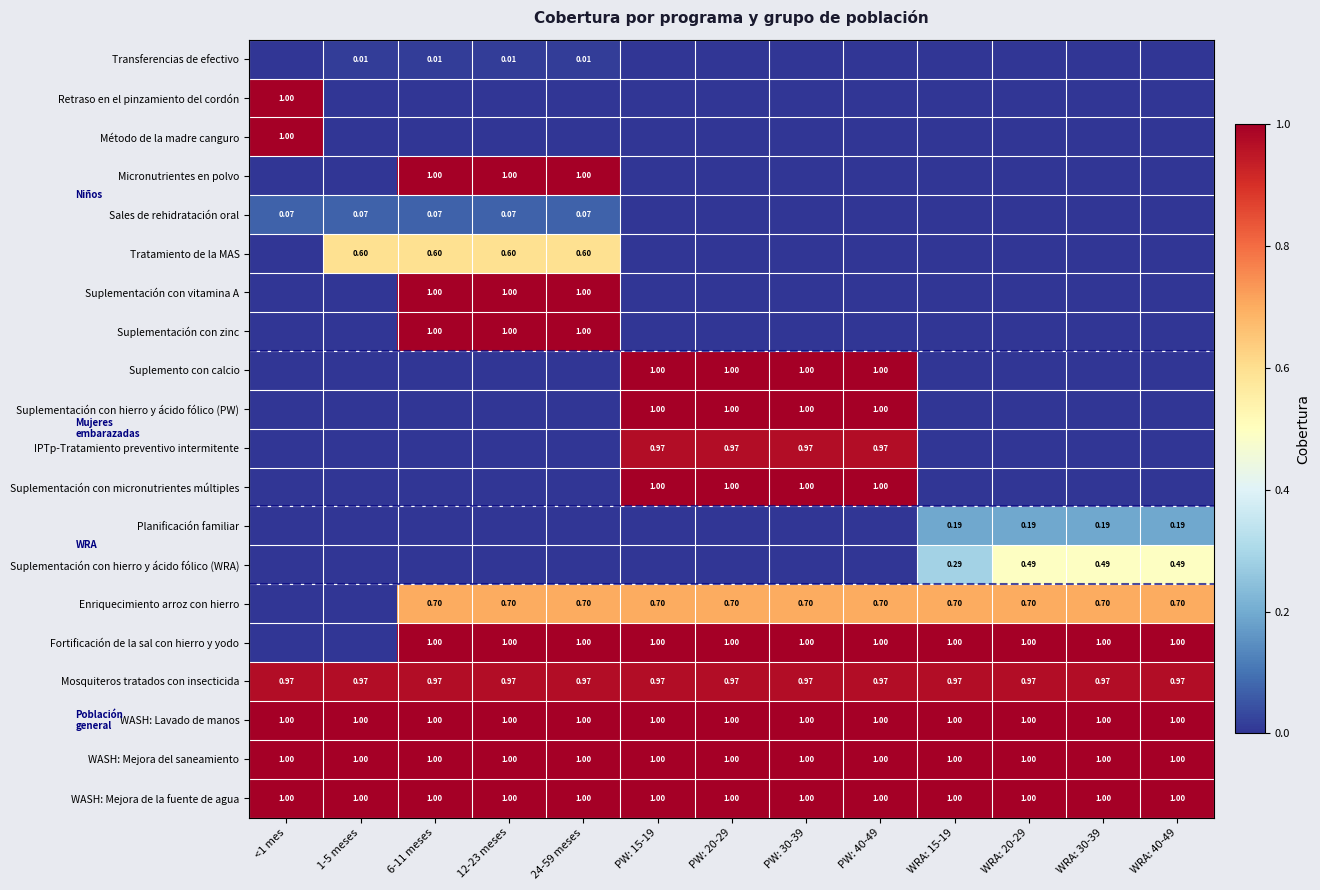

List the series in order of their peak value, highest first.

Retraso en el pinzamiento del cordón, Método de la madre canguro, Micronutrientes en polvo, Suplementación con vitamina A, Suplementación con zinc, Suplemento con calcio, Suplementación con hierro y ácido fólico (PW), Suplementación con micronutrientes múltiples, Fortificación de la sal con hierro y yodo, WASH: Lavado de manos, WASH: Mejora del saneamiento, WASH: Mejora de la fuente de agua, IPTp-Tratamiento preventivo intermitente, Mosquiteros tratados con insecticida, Enriquecimiento arroz con hierro, Tratamiento de la MAS, Suplementación con hierro y ácido fólico (WRA), Planificación familiar, Sales de rehidratación oral, Transferencias de efectivo